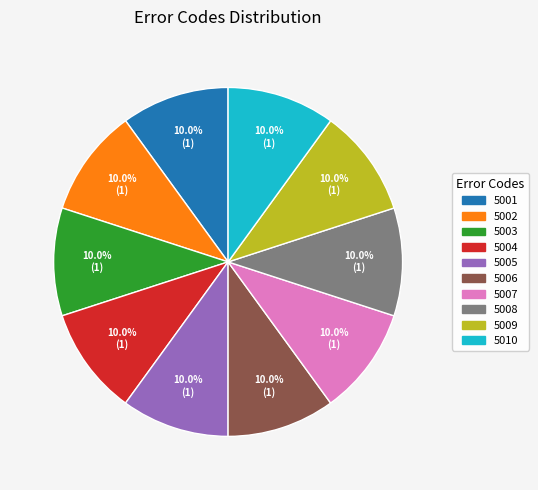

How many slices are in this pie chart?

10